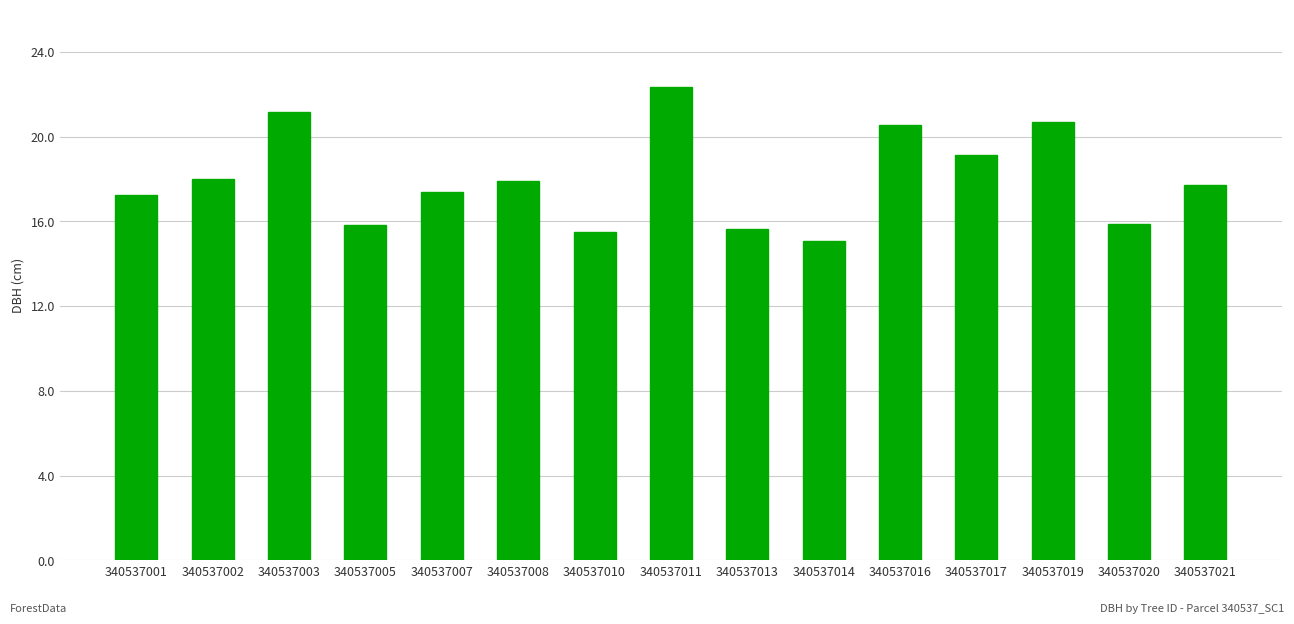

Approximately how many times larger is the value at 340537010 compared to 340537013?

1.0